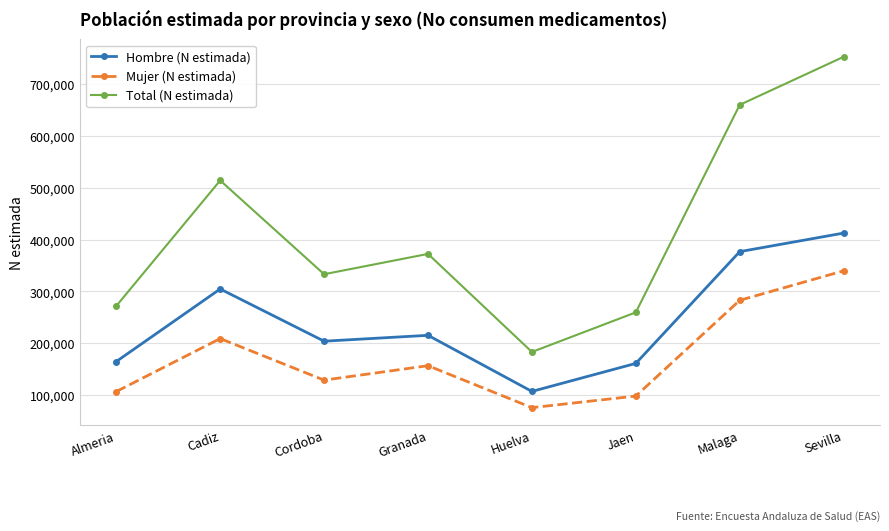

How many lines are shown in the chart?

3